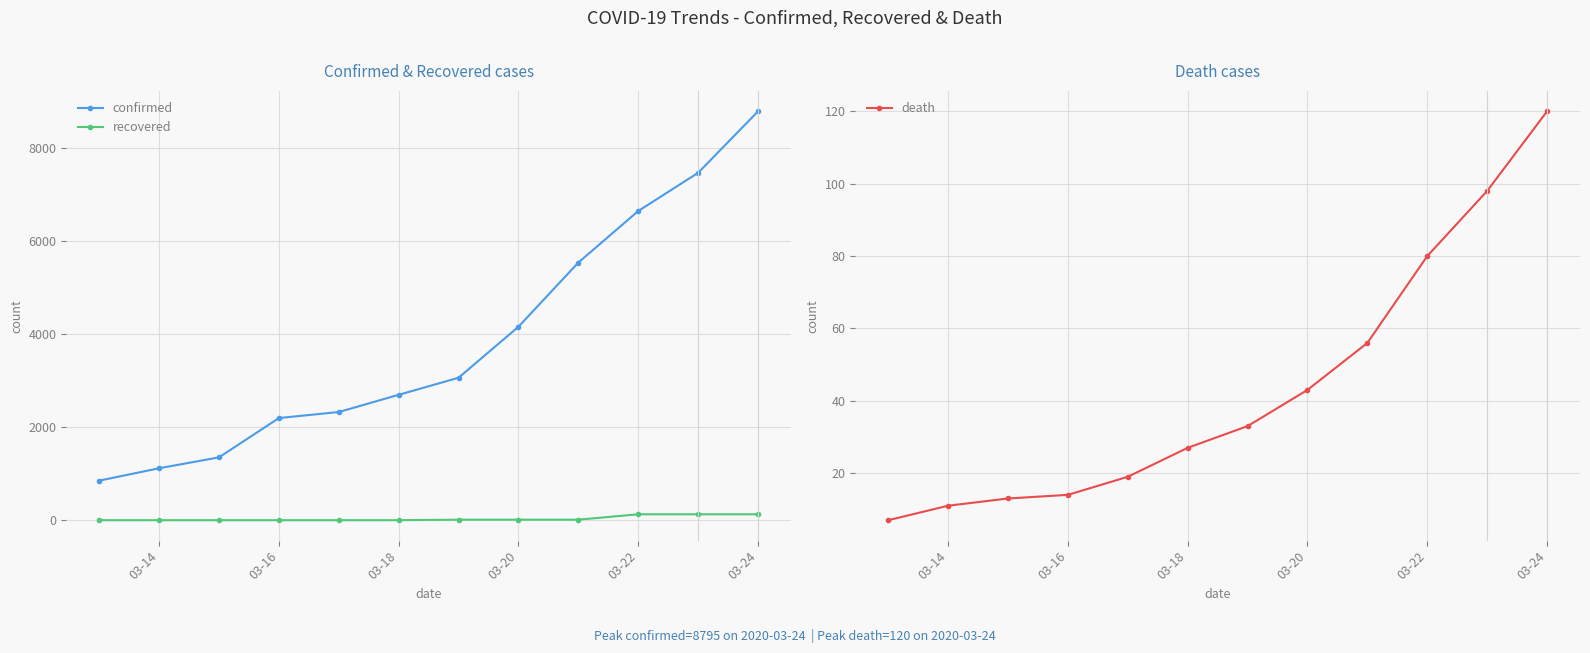

Is this an area chart (filled region under the line)?

No